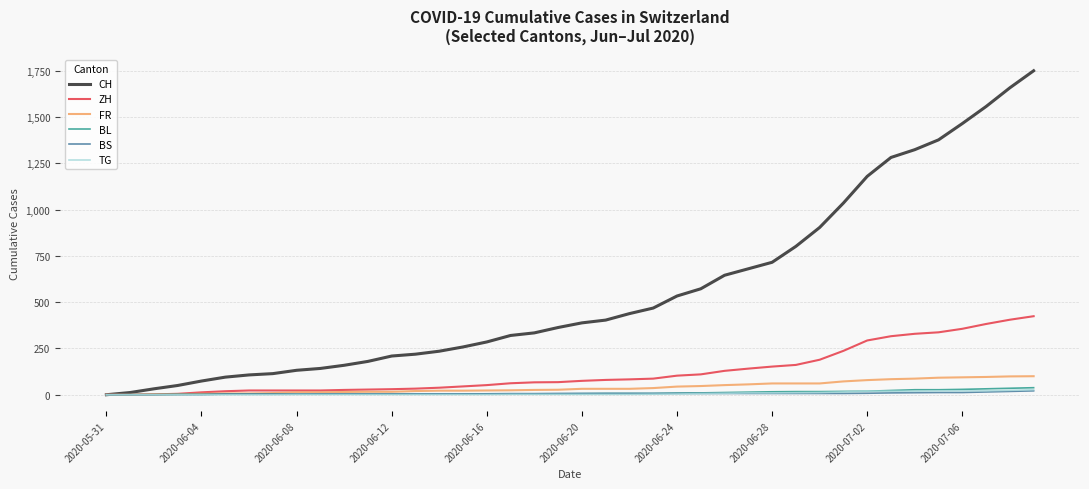

What is the greatest value displayed?

1749